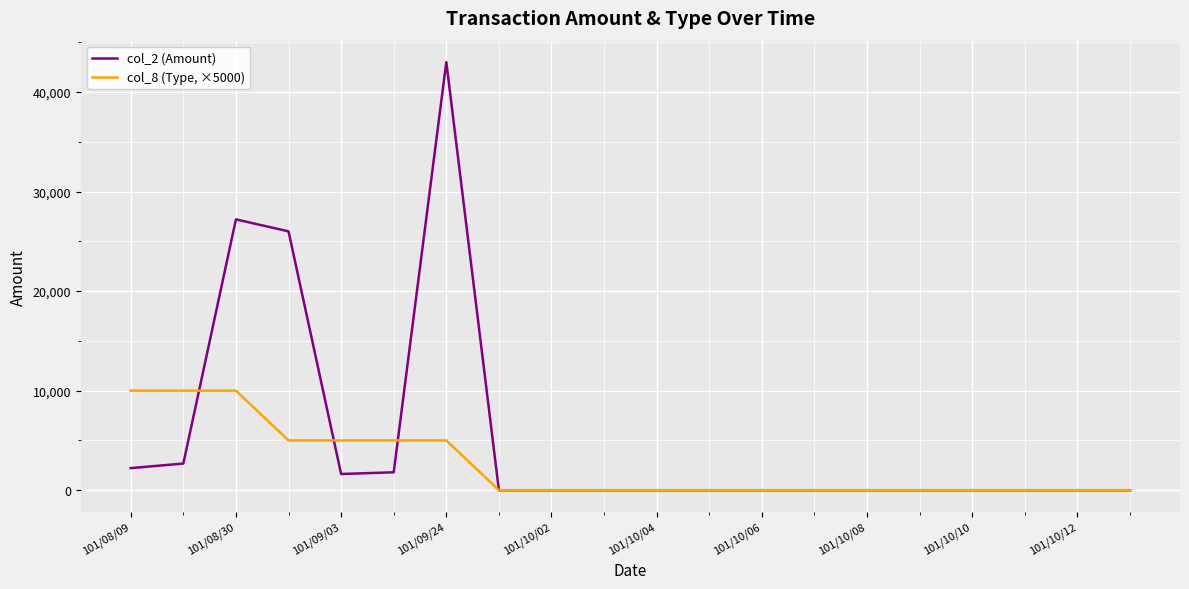

True or false: col_8 (Type, ×5000) and col_2 (Amount) intersect in this chart.

True